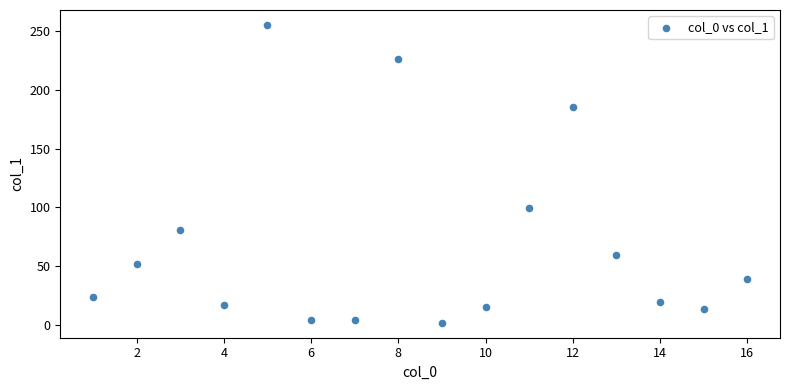

What Y value in the scatter plot is closest to 128?

99.9